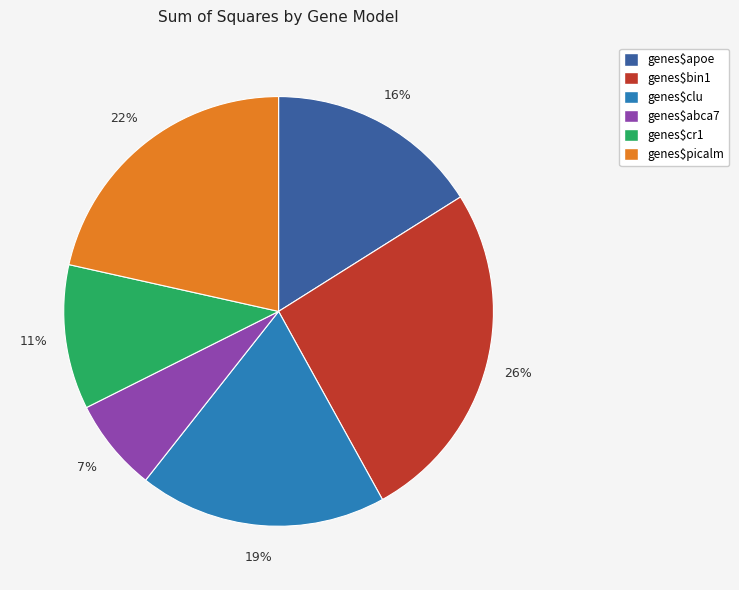

Which slice is the smallest?

genes$abca7